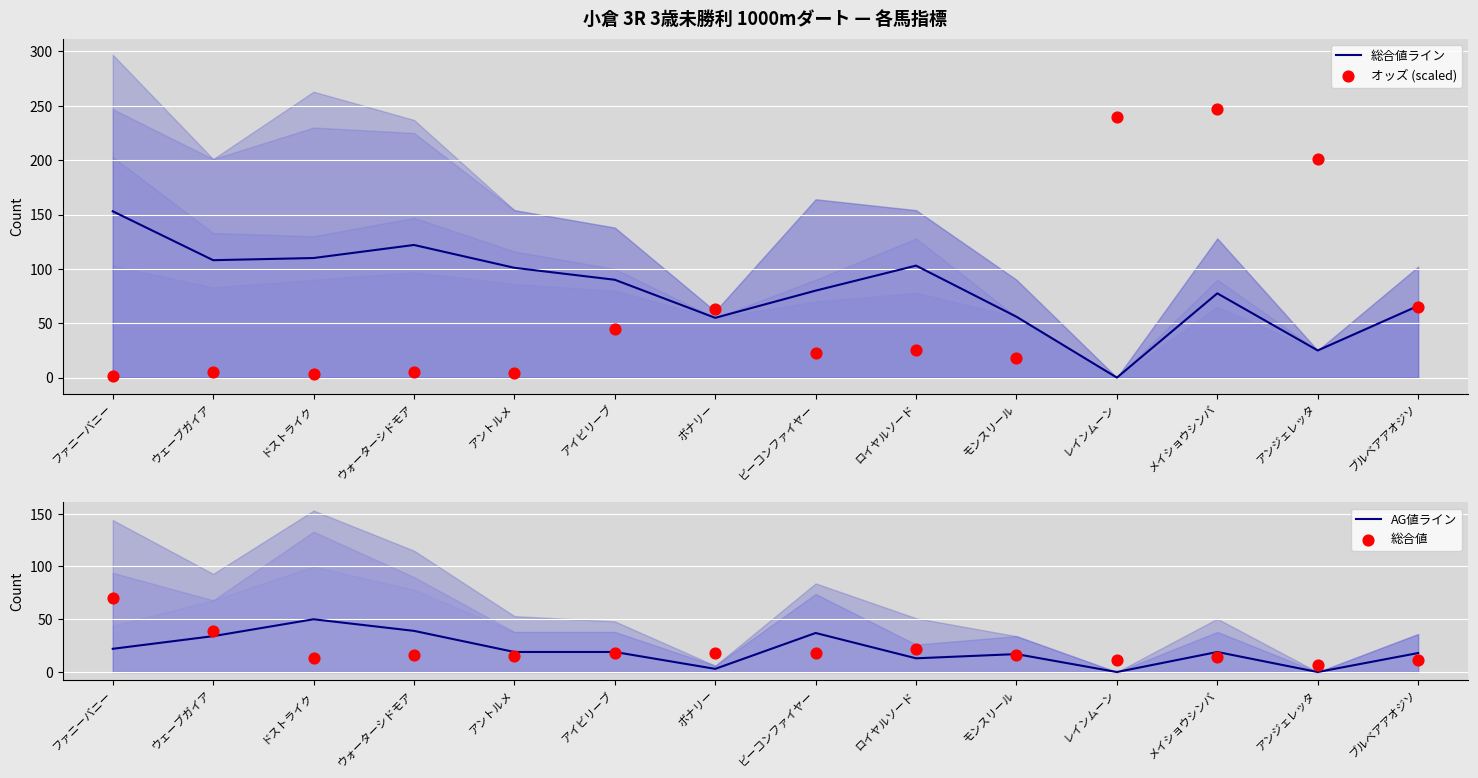

What is the total value across all series at ドストライク?

176.4